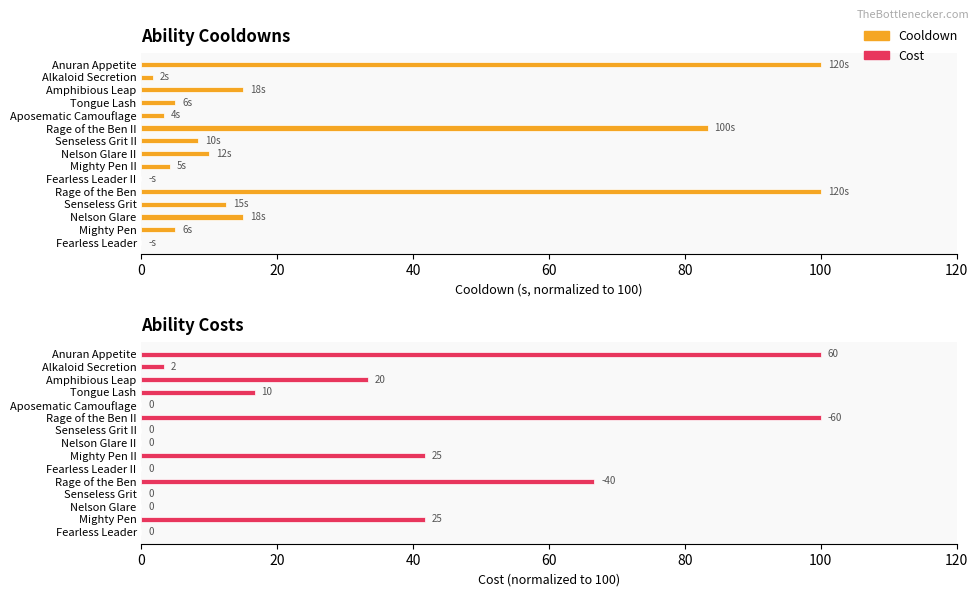

What position from the left is Rage of the Ben?

5